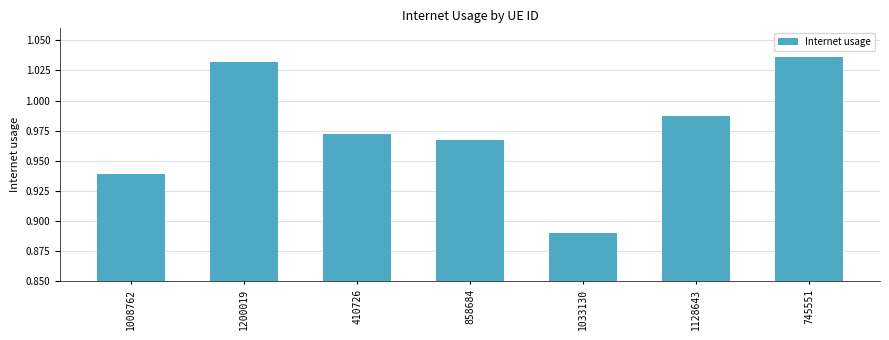

True or false: the data shows 0.5 at 858684.

False